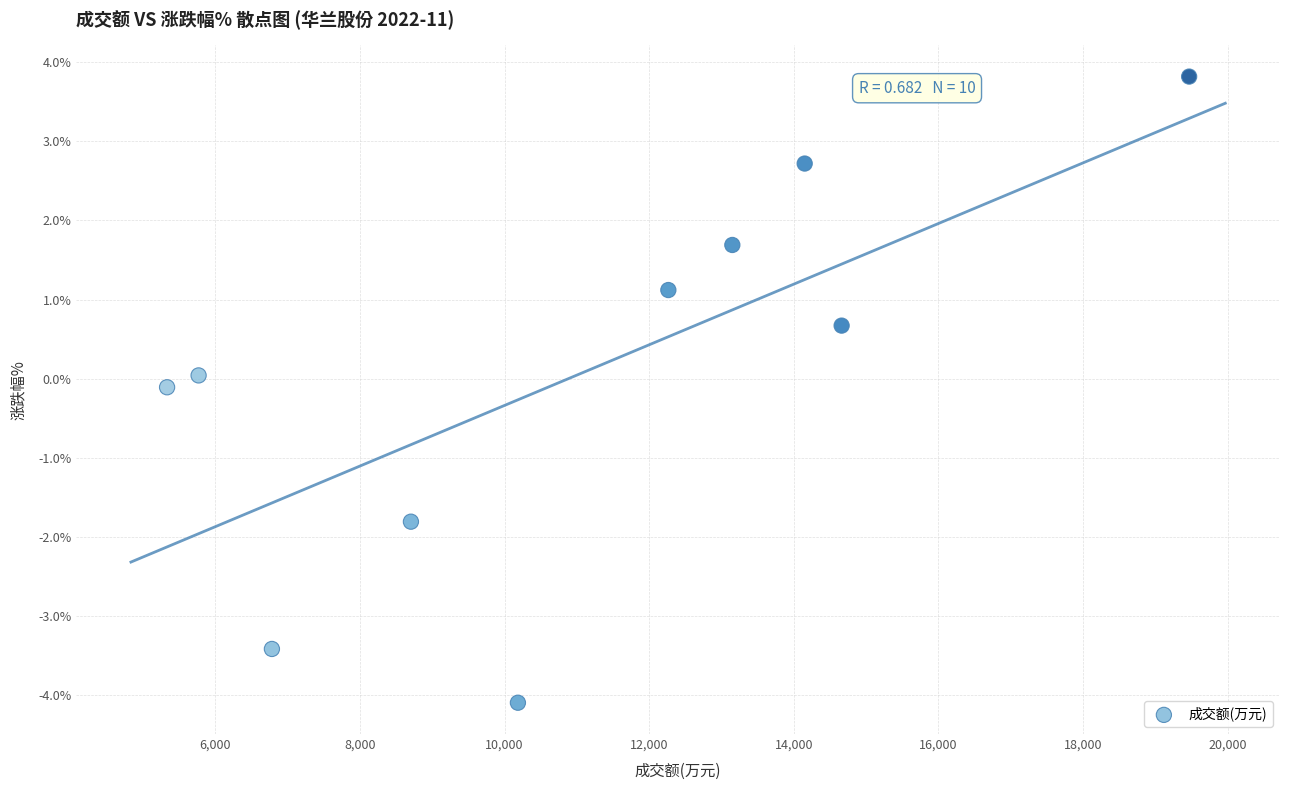

What is the average X value?

11046.4